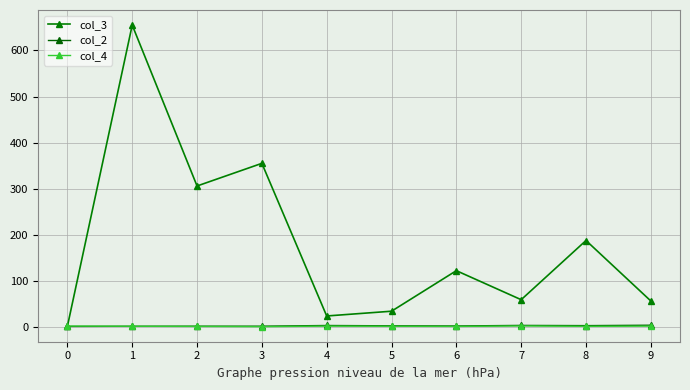

Does the chart display data point markers on the line(s)?

Yes